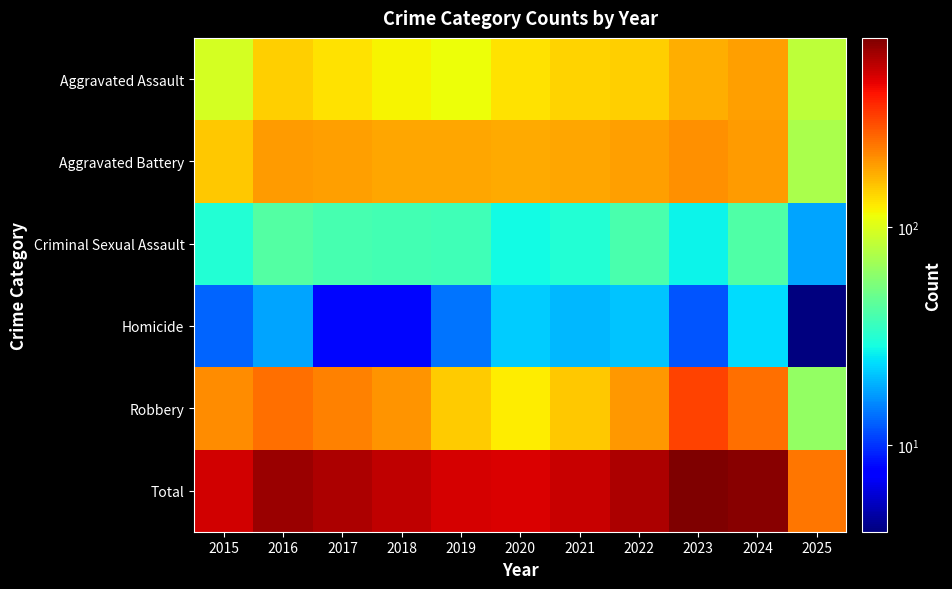

What is the difference between the highest and lowest values at 2025?

237